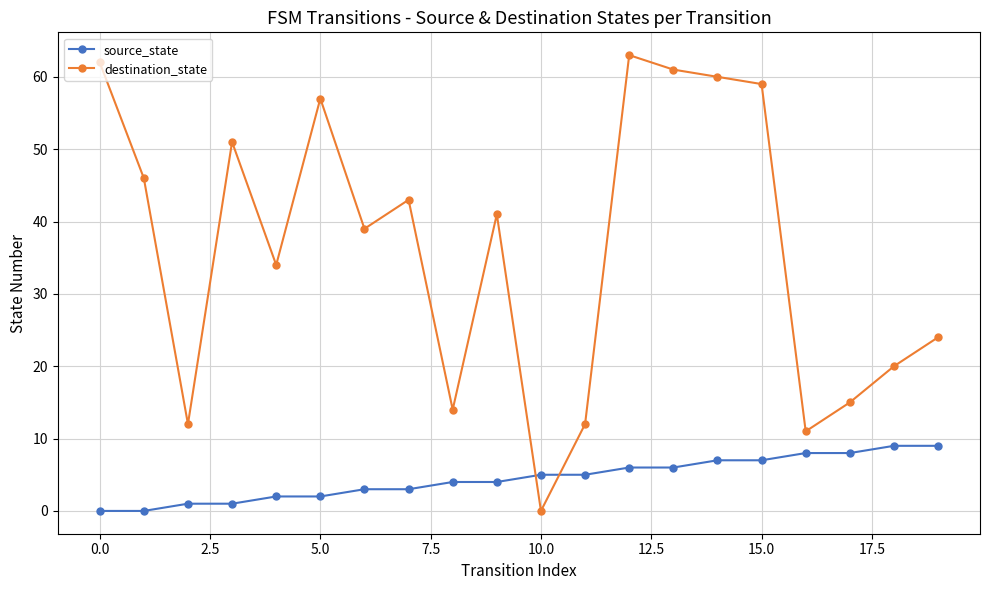

Reading left to right, transcribe all the data shown in this chart.

source_state: 0	0	1	1	2	2	3	3	4	4	5	5	6	6	7	7	8	8	9	9
destination_state: 62	46	12	51	34	57	39	43	14	41	0	12	63	61	60	59	11	15	20	24